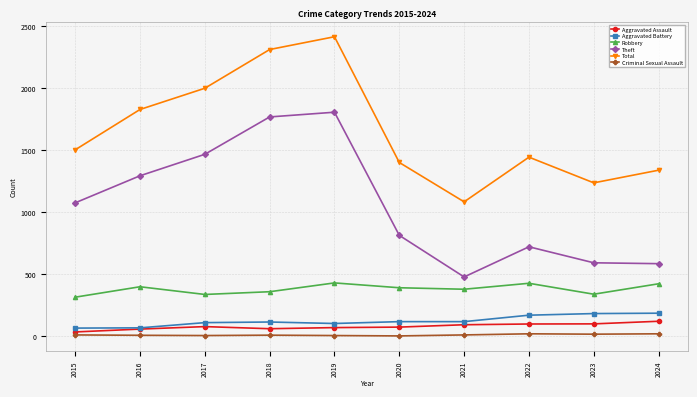

Which series changed the most between 2015 and 2016?

Total